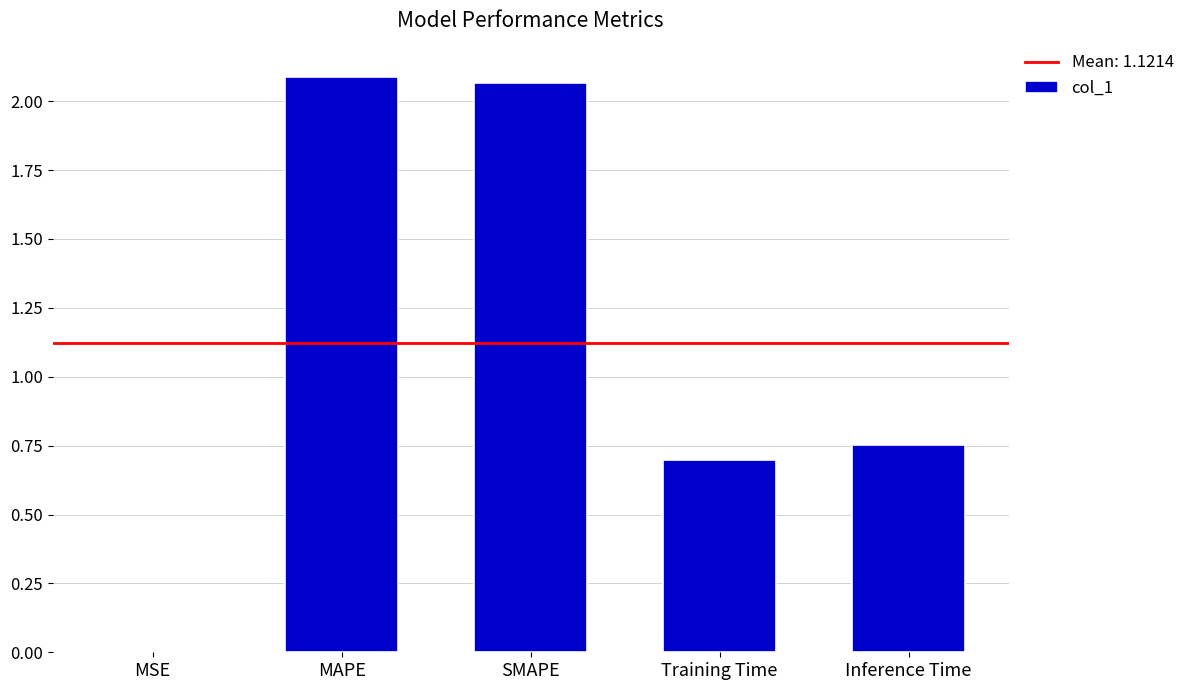

Is it true that the value at SMAPE is 2.1?

True